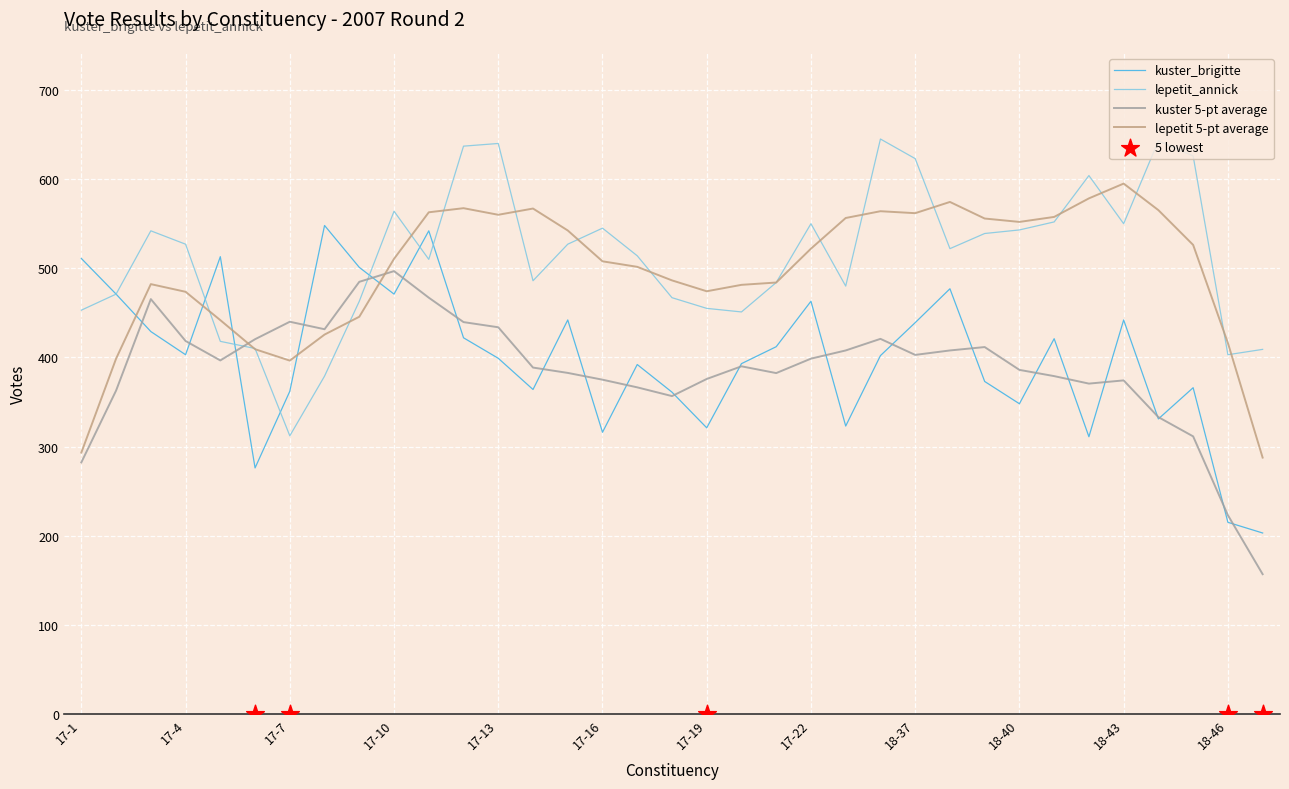

Which series has the largest total across all categories?

lepetit_annick